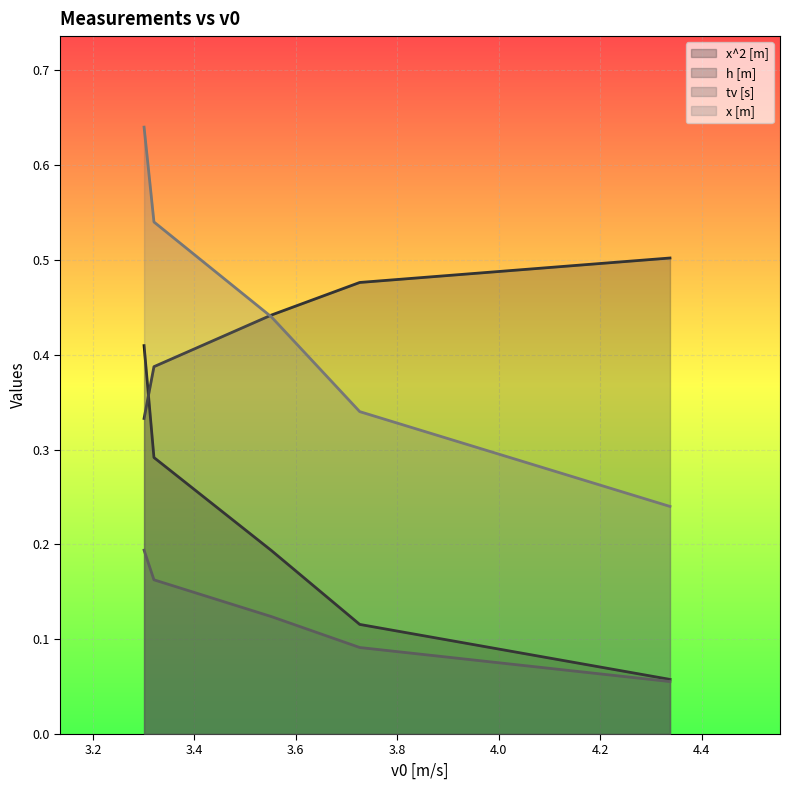

Reading left to right, extract all data points from this chart.

x^2 [m]: 4.3377413477523055=0.1	3.726034531956642=0.1	3.5517451509112083=0.2	3.320391543176798=0.3	3.3009063342631704=0.4
h [m]: 4.3377413477523055=0.5	3.726034531956642=0.5	3.5517451509112083=0.4	3.320391543176798=0.4	3.3009063342631704=0.3
tv [s]: 4.3377413477523055=0.1	3.726034531956642=0.1	3.5517451509112083=0.1	3.320391543176798=0.2	3.3009063342631704=0.2
x [m]: 4.3377413477523055=0.2	3.726034531956642=0.3	3.5517451509112083=0.4	3.320391543176798=0.5	3.3009063342631704=0.6